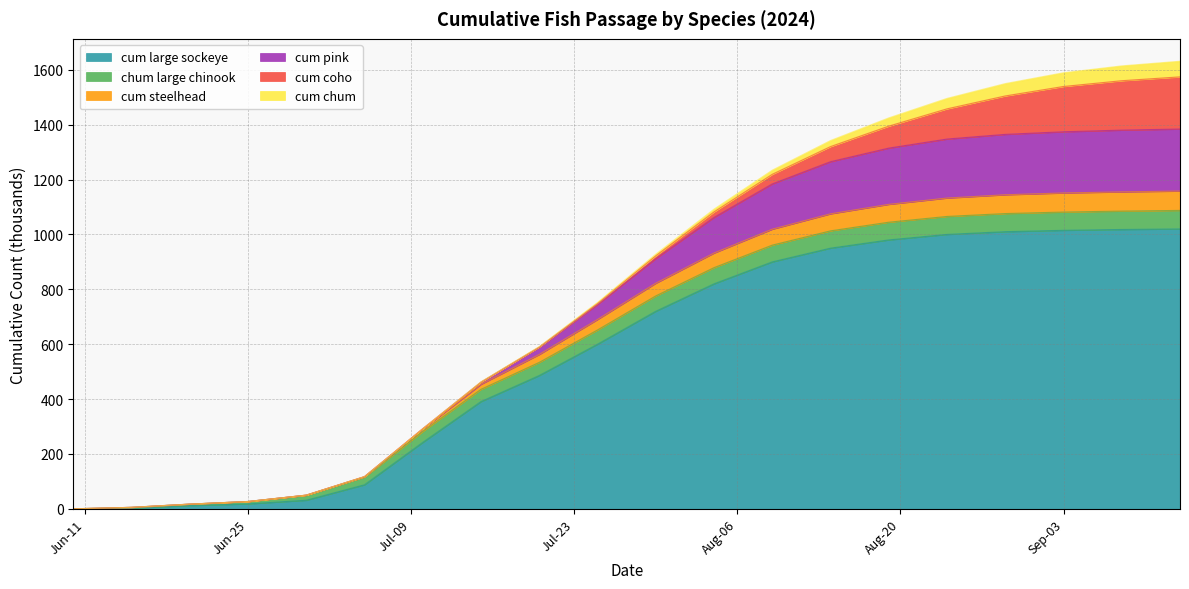

At which label is cum large sockeye closest to 510?

2024-07-20